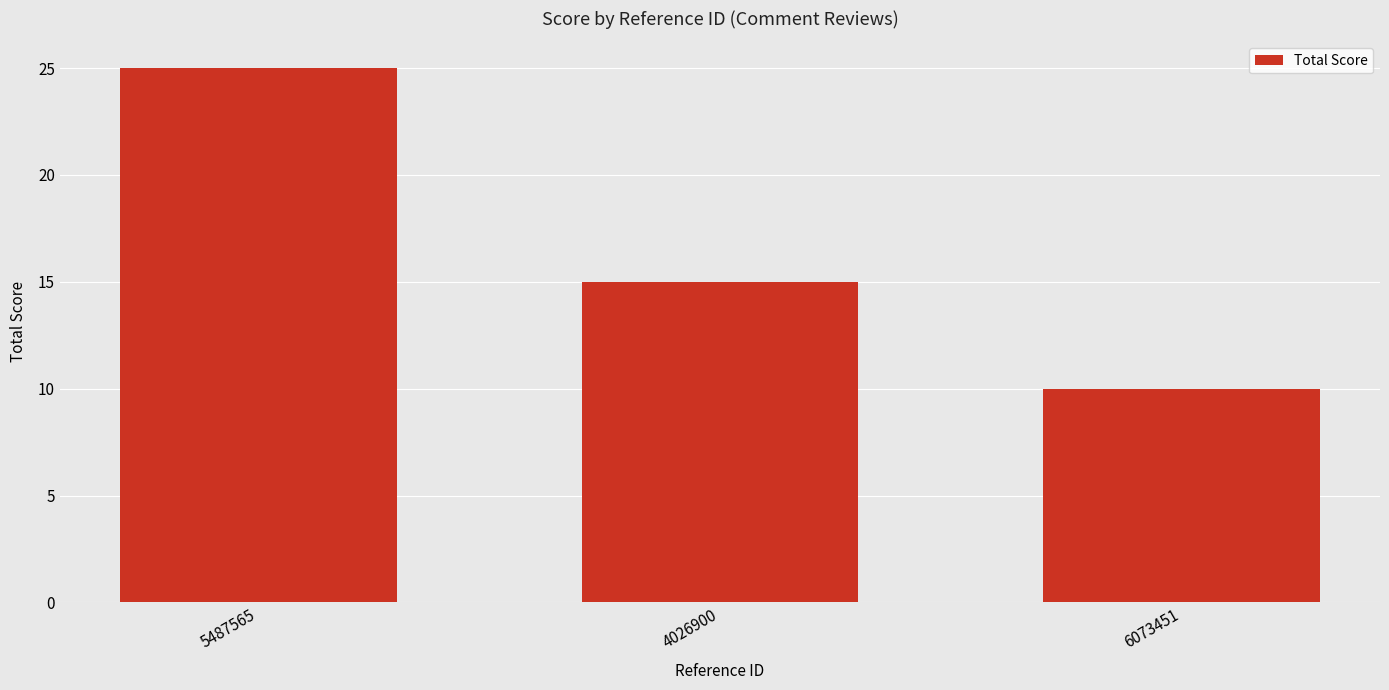

Reading left to right, list all the values displayed in this chart.

25	15	10